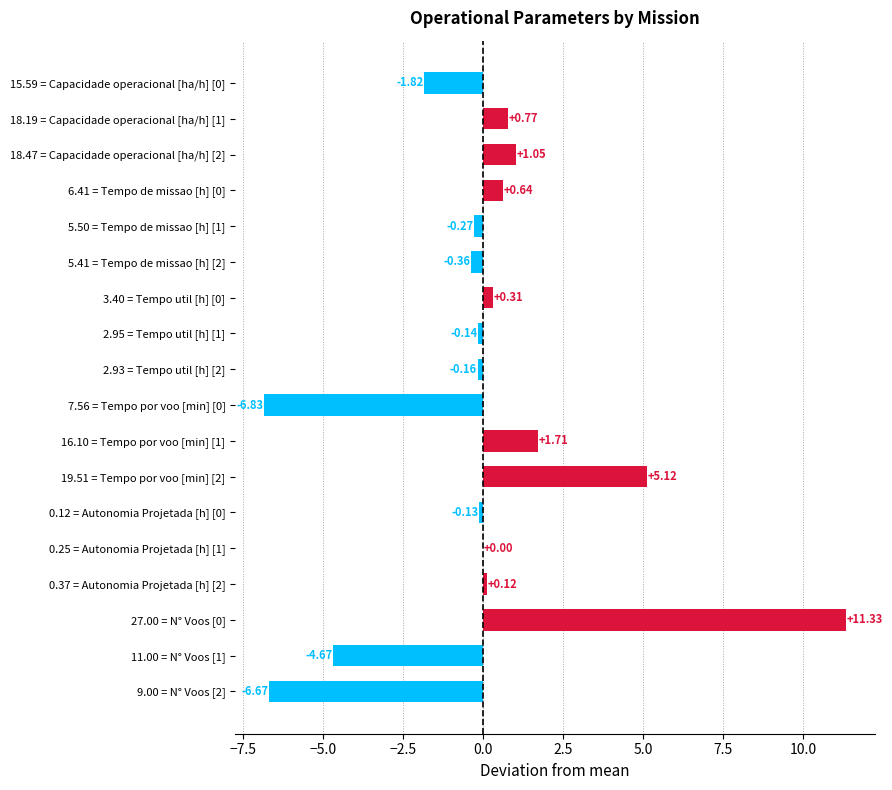

What is the ratio of the value at 19.51 = Tempo por voo [min] [2] to the value at 18.47 = Capacidade operacional [ha/h] [2]?

4.9